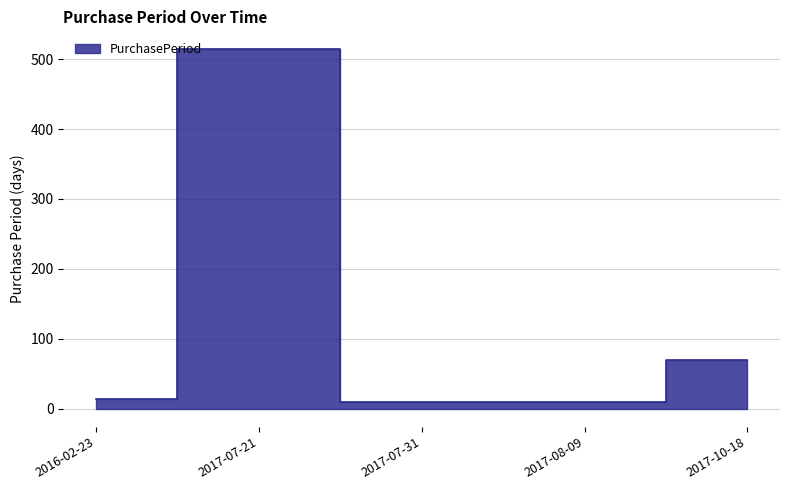

What value does the data have at 2016-02-23?

14